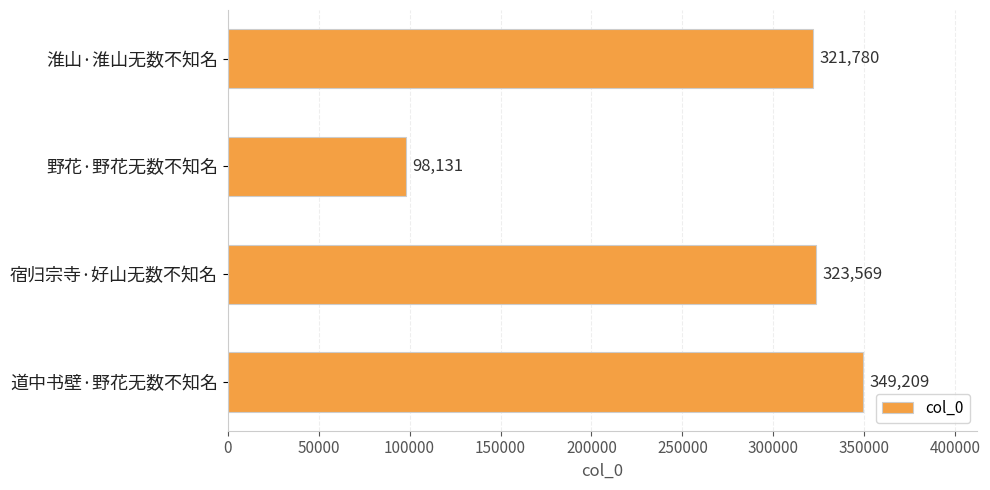

True or false: the data shows 98131 at 野花·野花无数不知名.

True